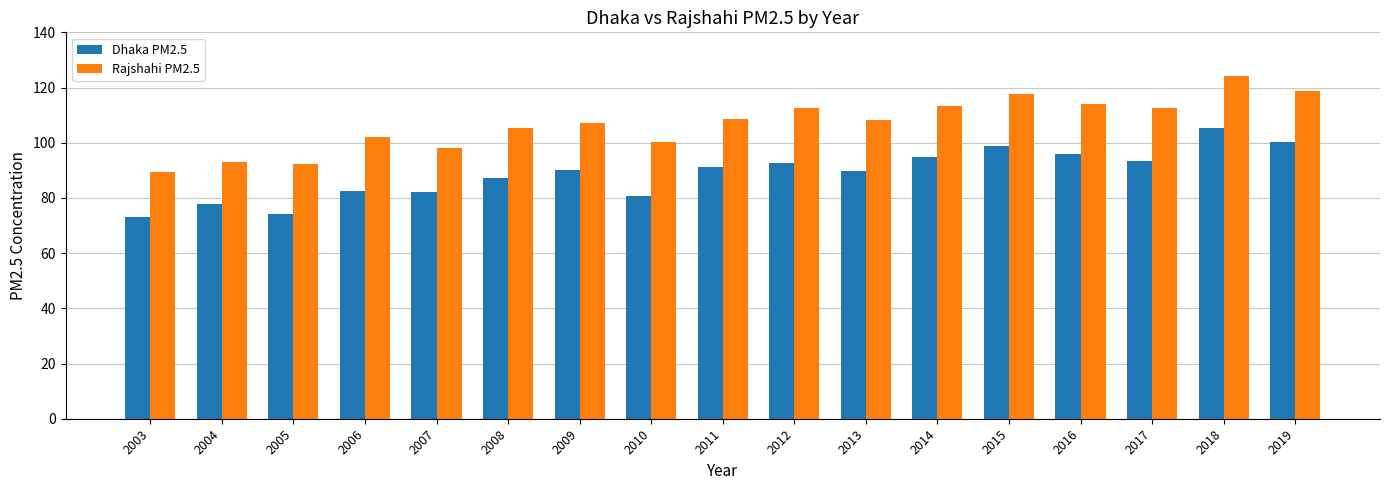

How many groups of bars are there?

17